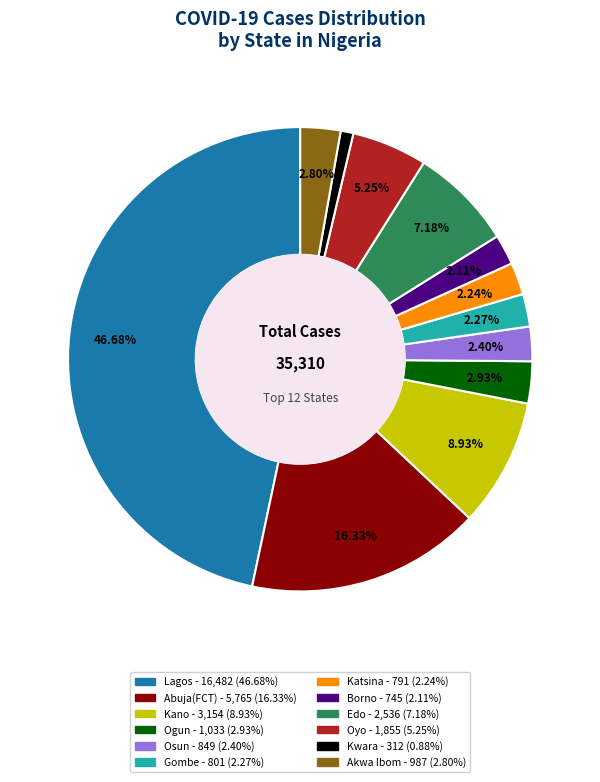

Is there a majority slice in this chart?

No